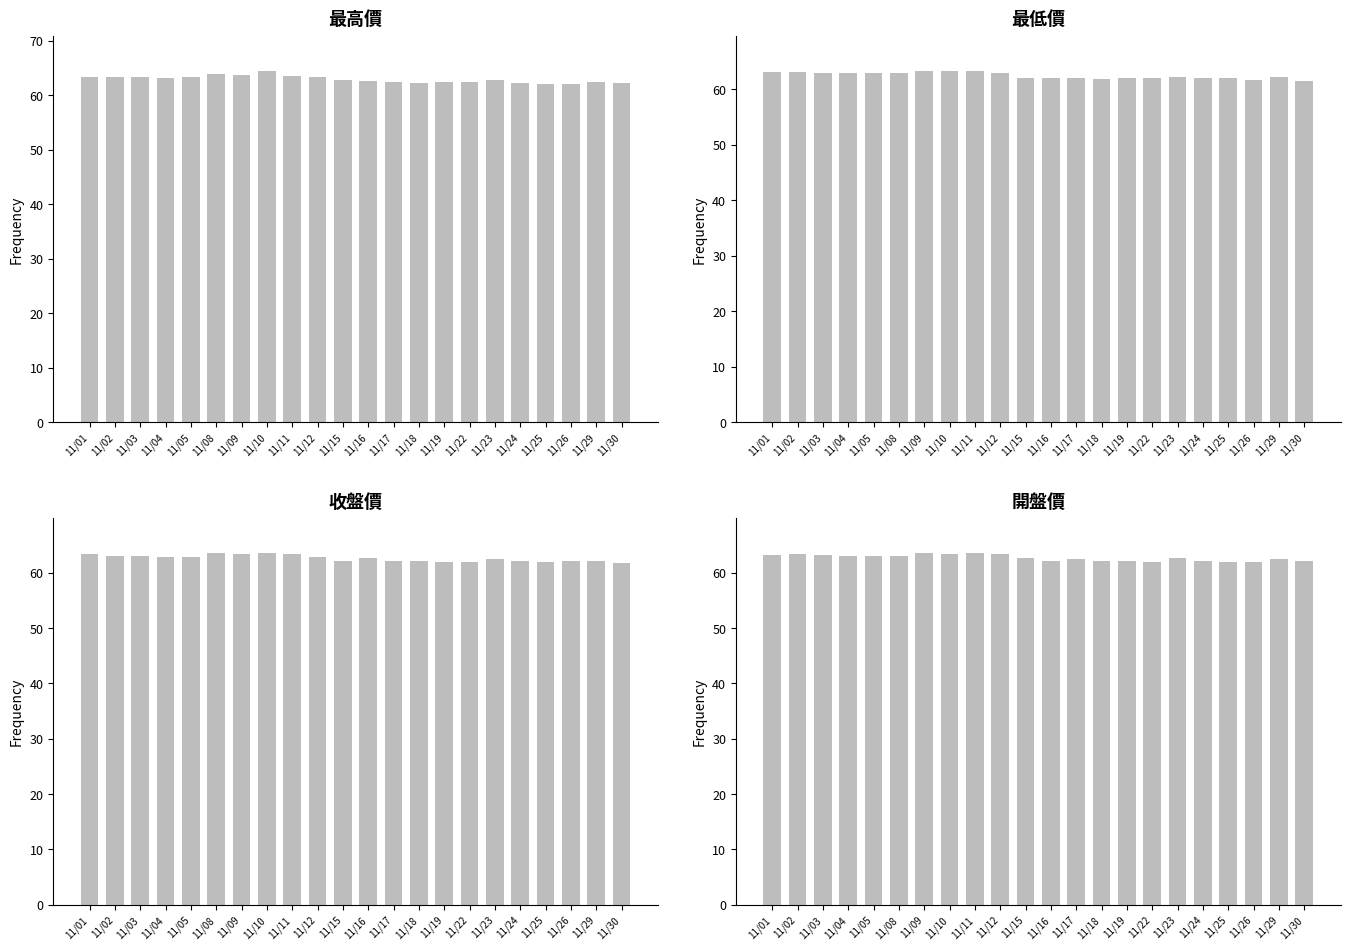

Is it true that 最高價 equals 83.9 at 11/23?

False